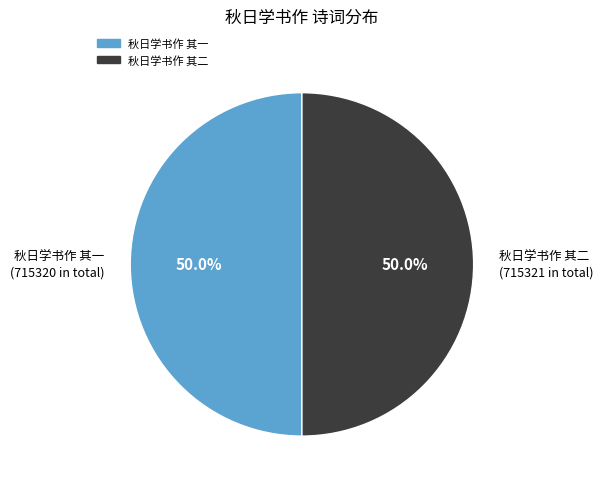

To the nearest percent, what is the combined percentage of 秋日学书作 其一 and 秋日学书作 其二?

100%